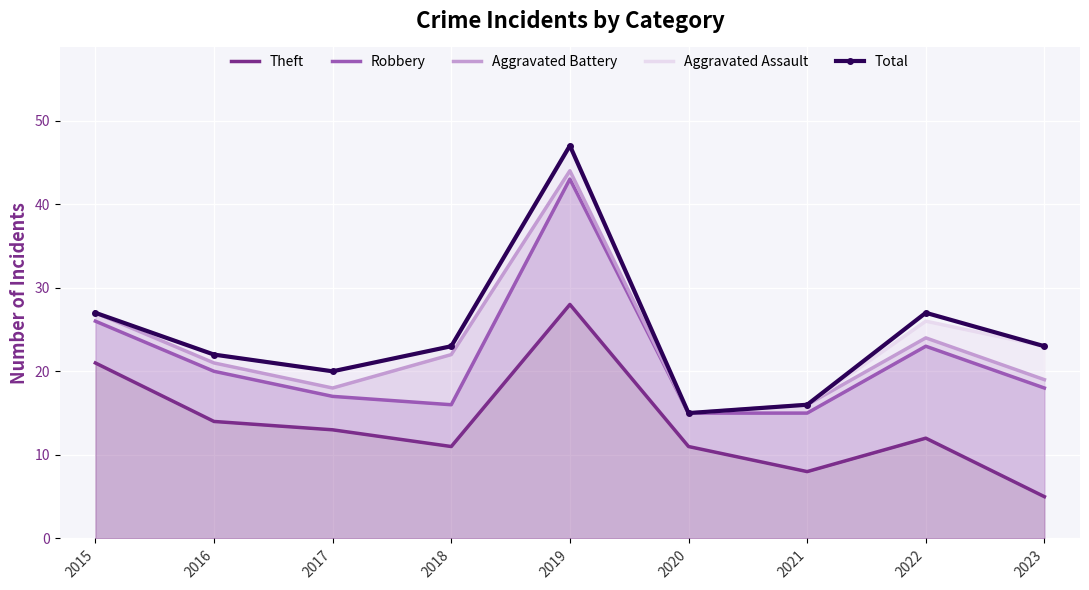

What is the difference between the second highest and minimum values in the Theft series?

16